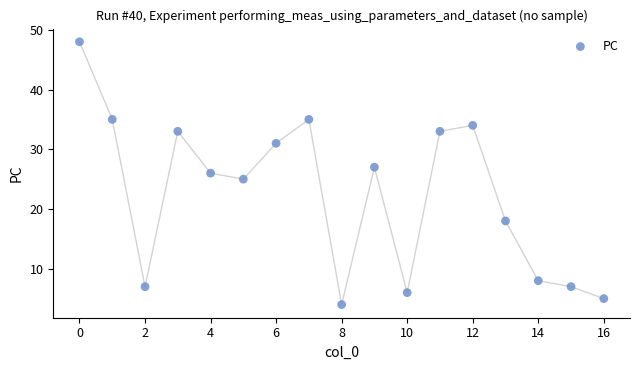

What is the range of Y values (max minus min)?

44